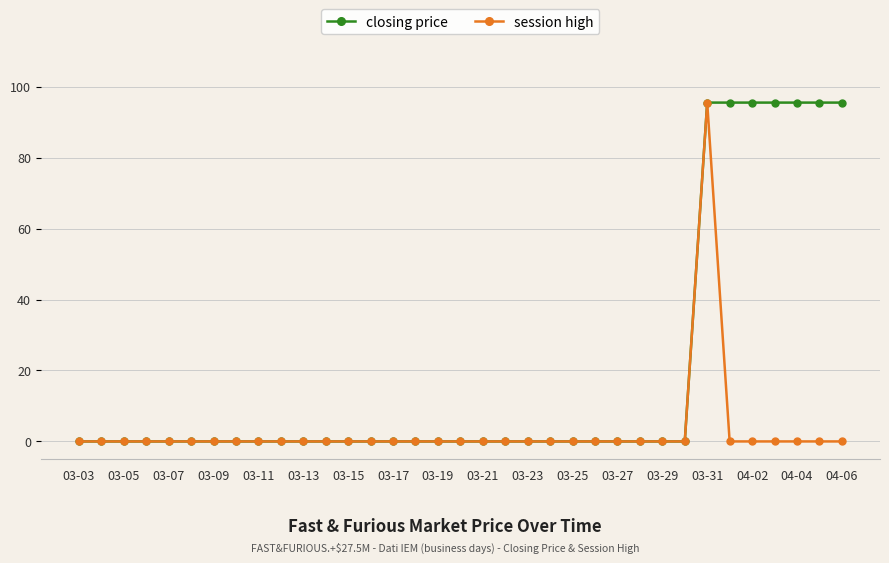

What is the greatest value displayed?

95.5